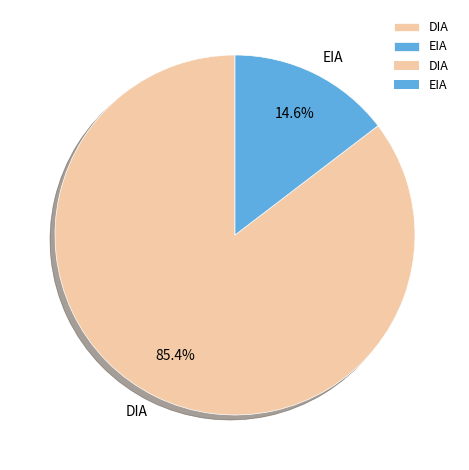

Does EIA account for over 50% of the chart?

No